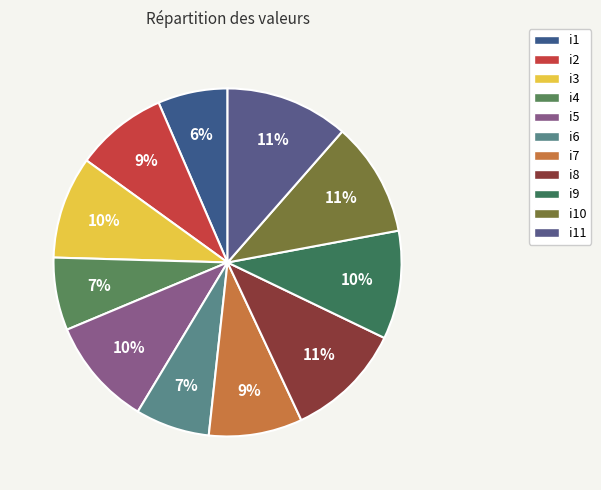

To the nearest percent, what percentage of the pie is i8?

11%